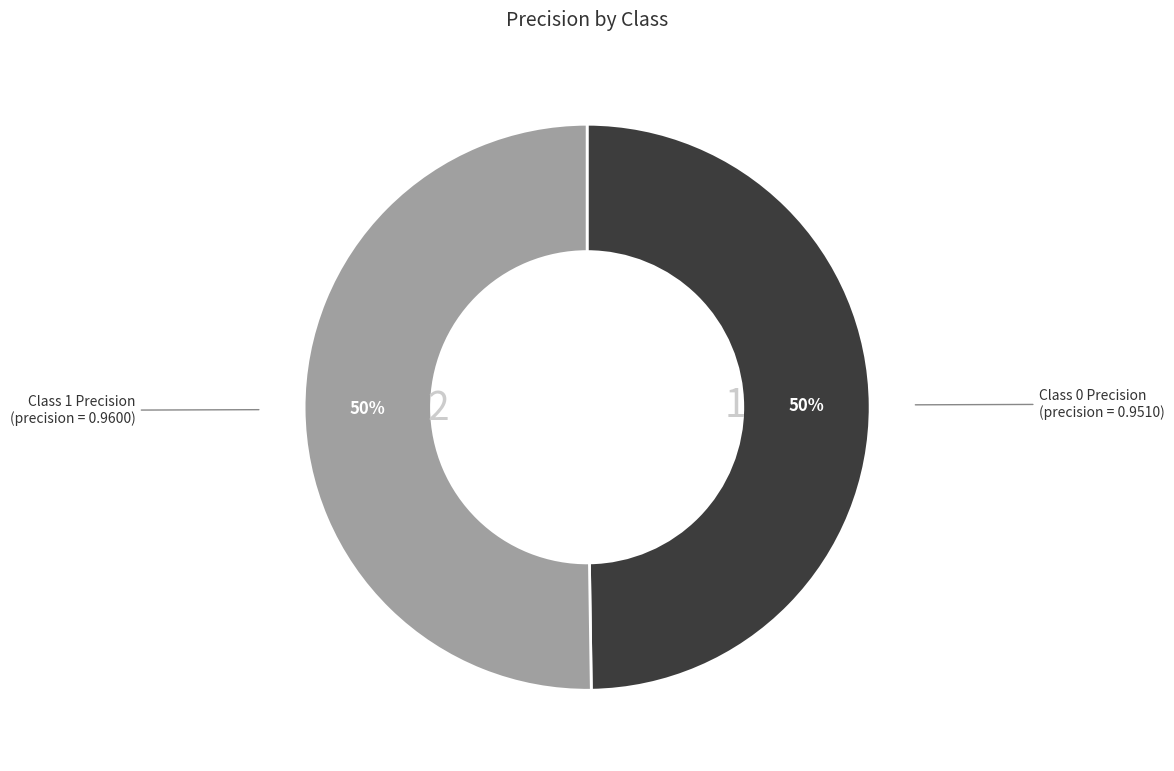

To the nearest percent, what is the average slice percentage?

50%